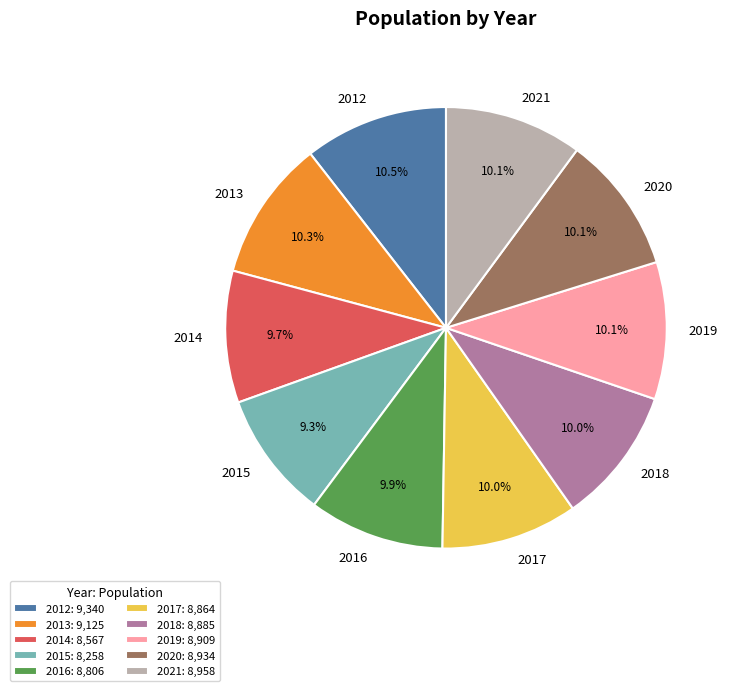

How much of the chart is everything except 2014?

90.3%